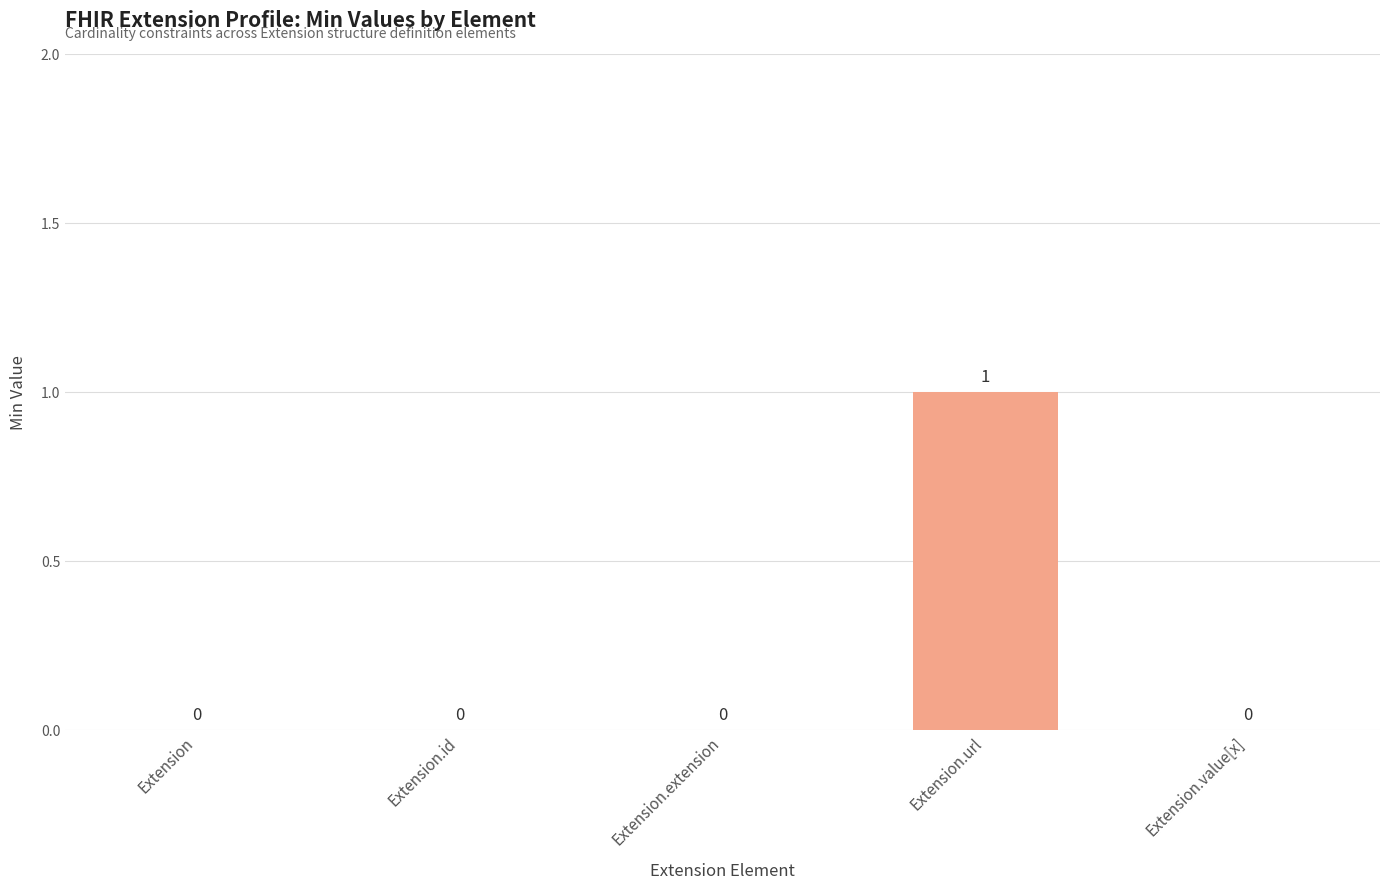

Which category has the highest value across all series?

Extension.url